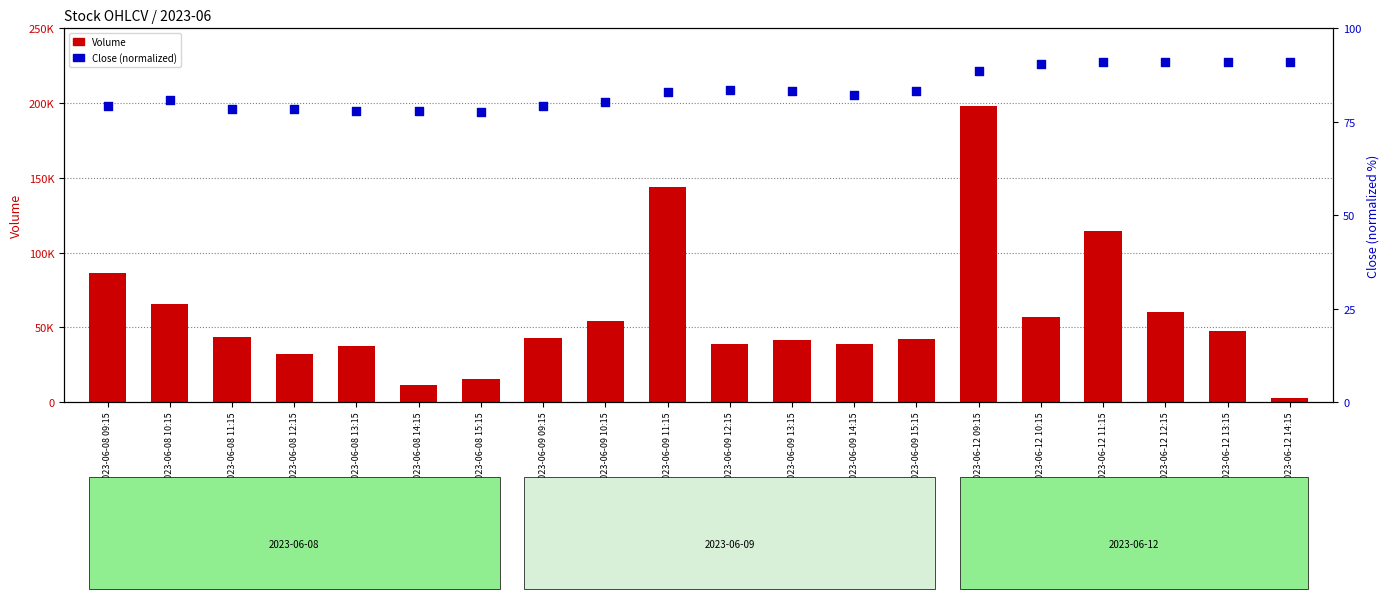

Which series reaches the maximum Y coordinate?

Volume